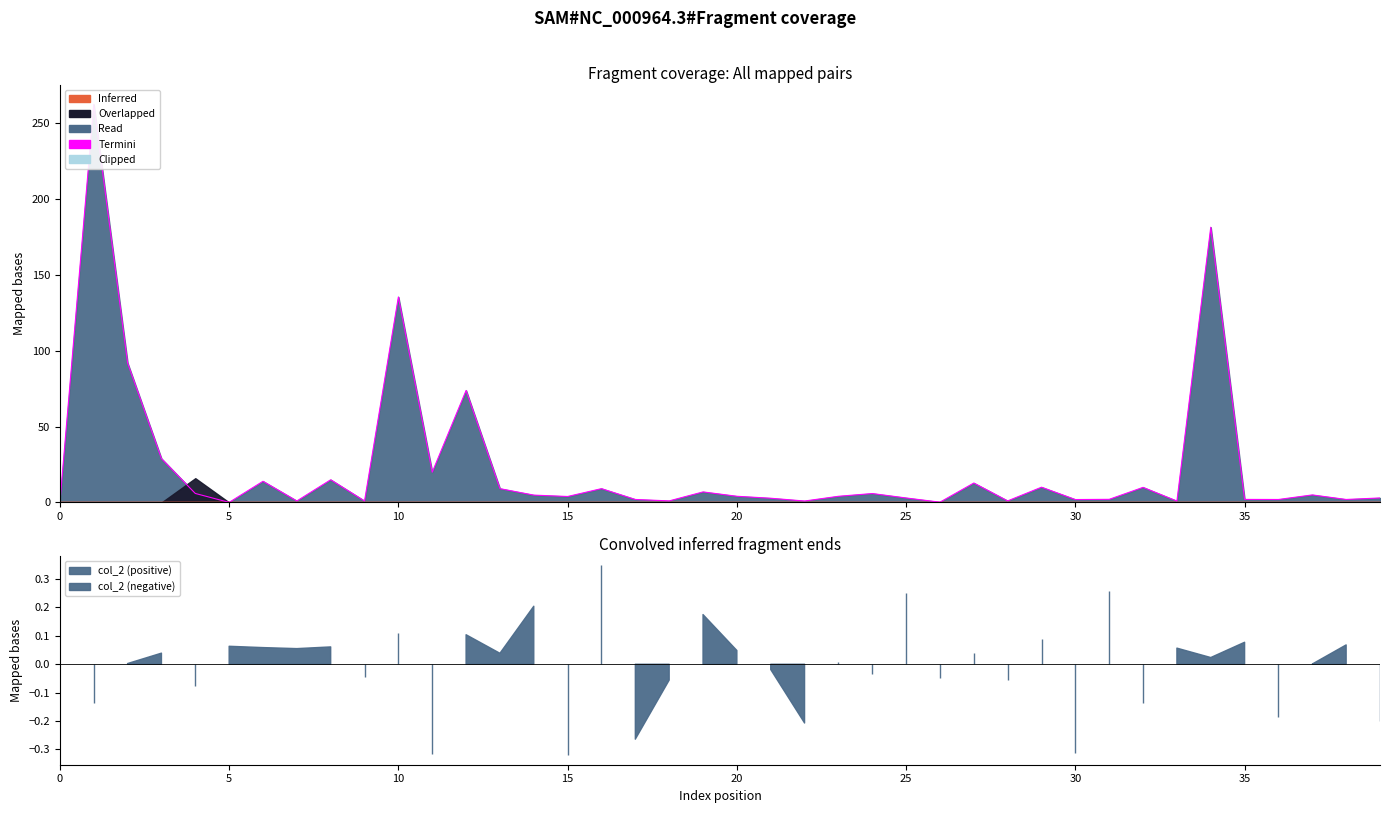

What is the average value?

23.5